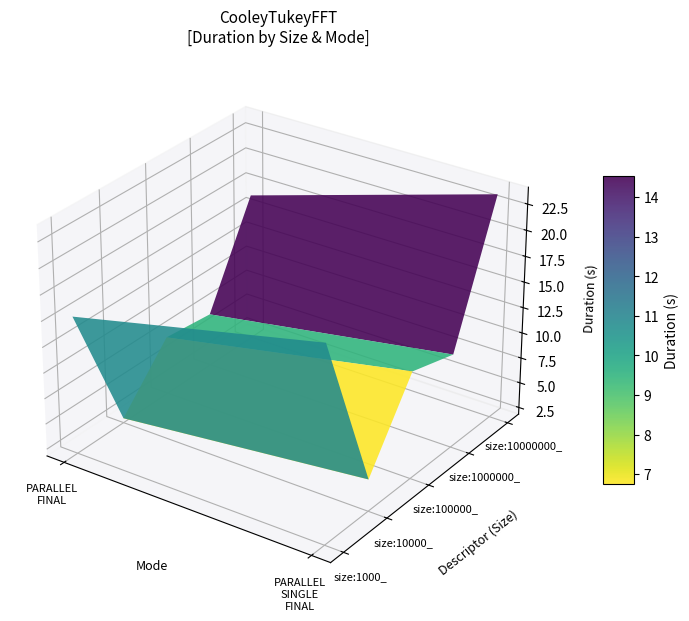

Which has a higher value, size:10000_ or size:1000_?

size:10000_